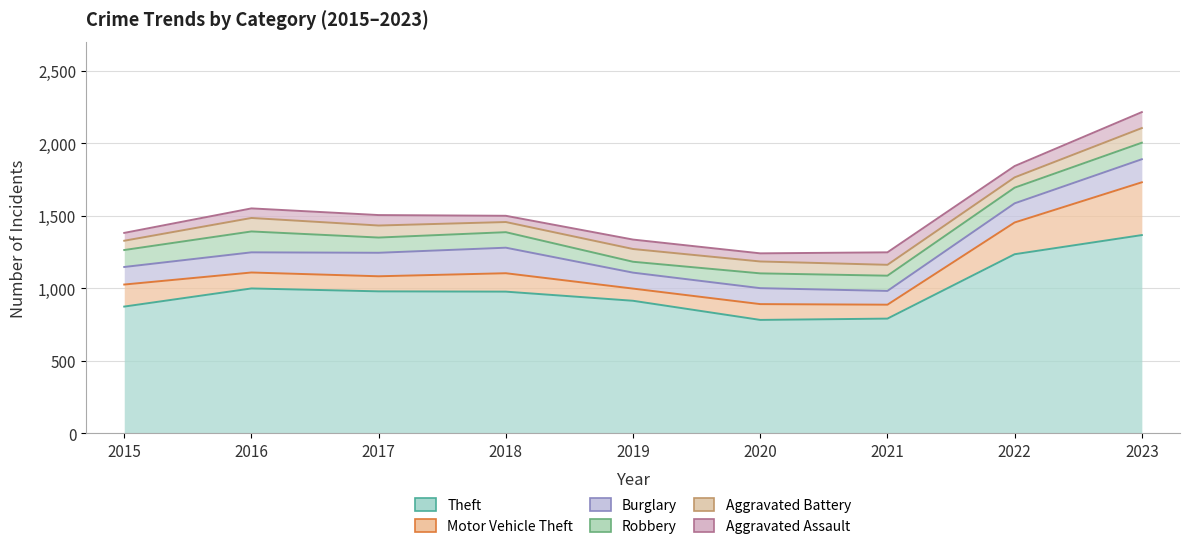

Where does the Aggravated Battery series first go above 82?

2016